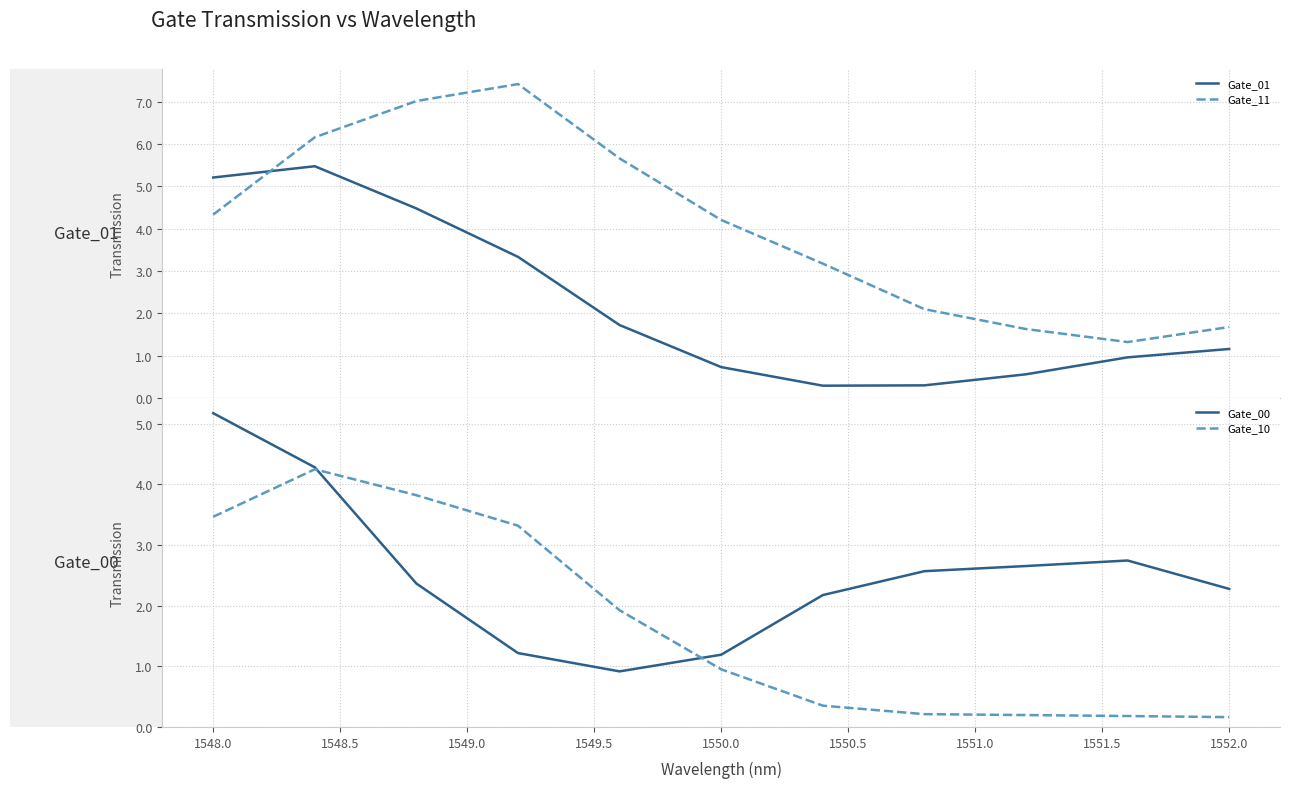

How many interior local peaks does the Gate_10 series have?

1